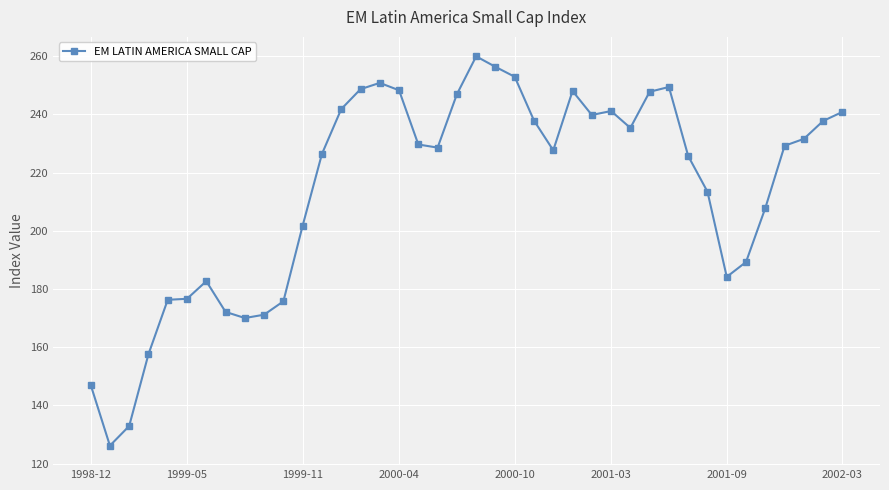

What is the sum of all values?

8566.7